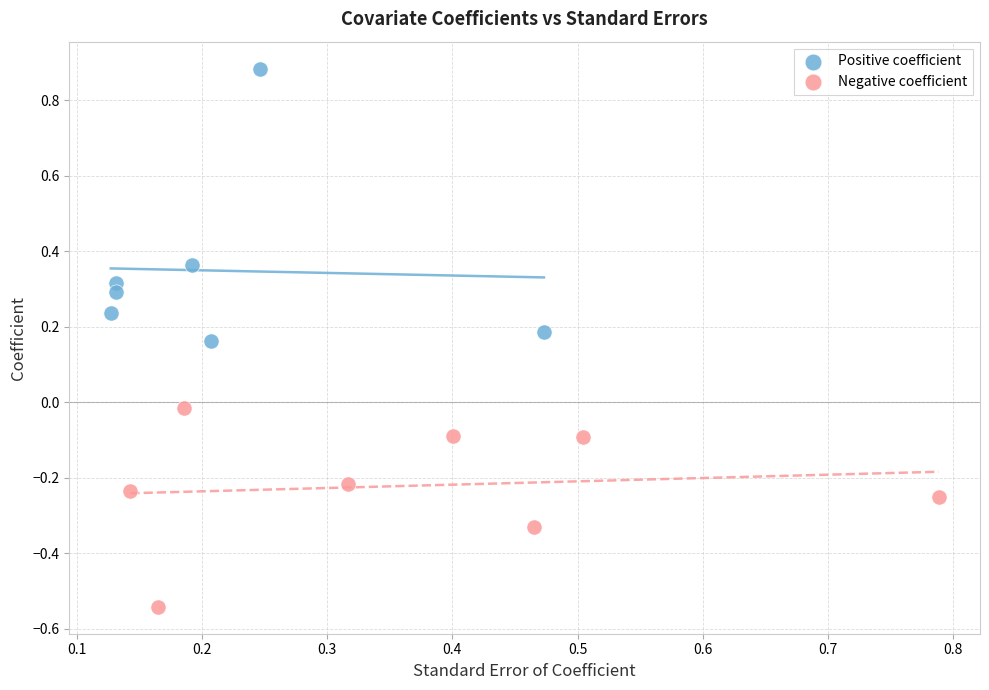

Which series has the largest Y range (max minus min)?

Positive coefficient